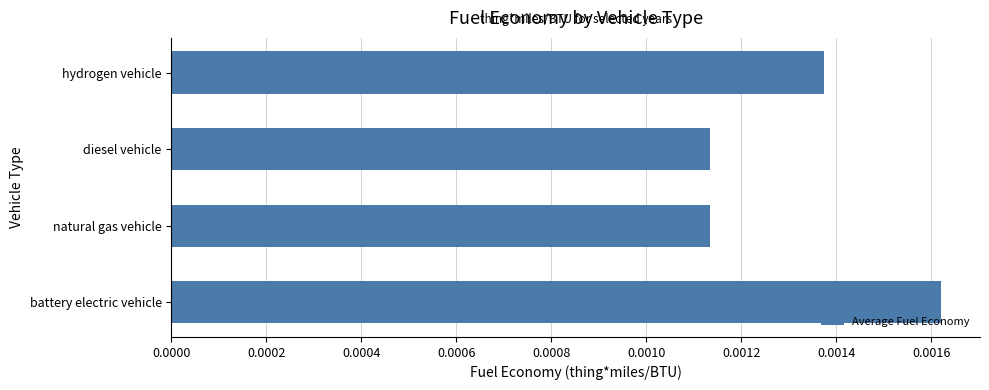

Which has a higher value, diesel vehicle or battery electric vehicle?

battery electric vehicle